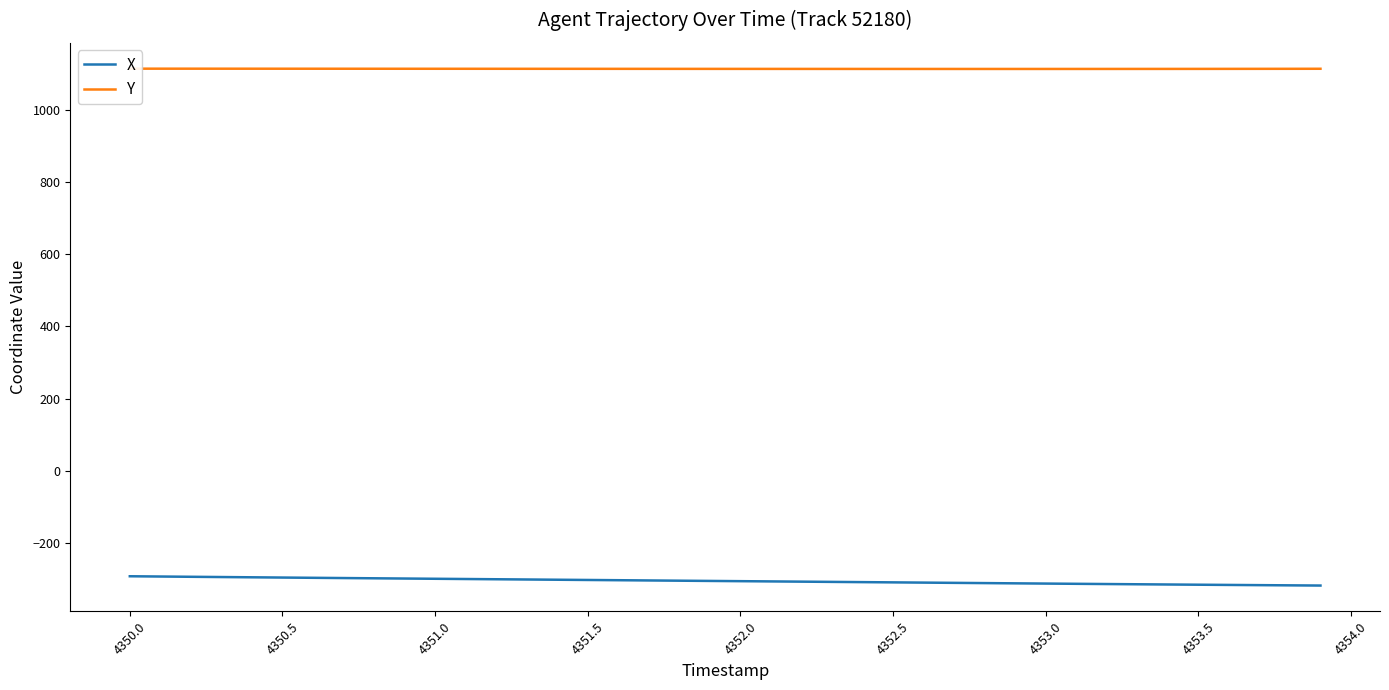

What is the lowest value of the X series?

-318.3